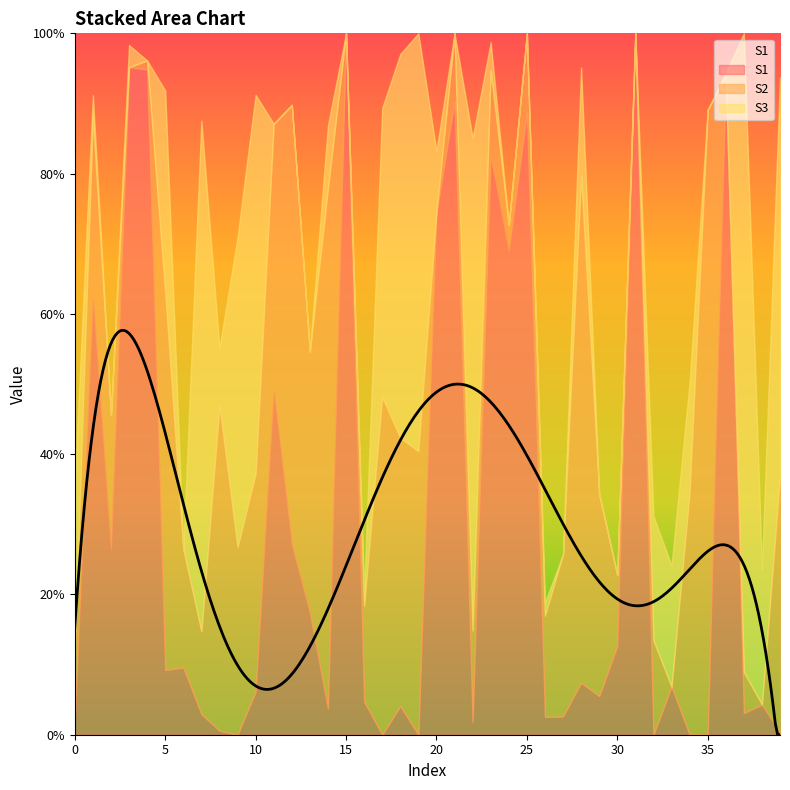

What is the value of the S2 point at the 15th from the left?

0.7